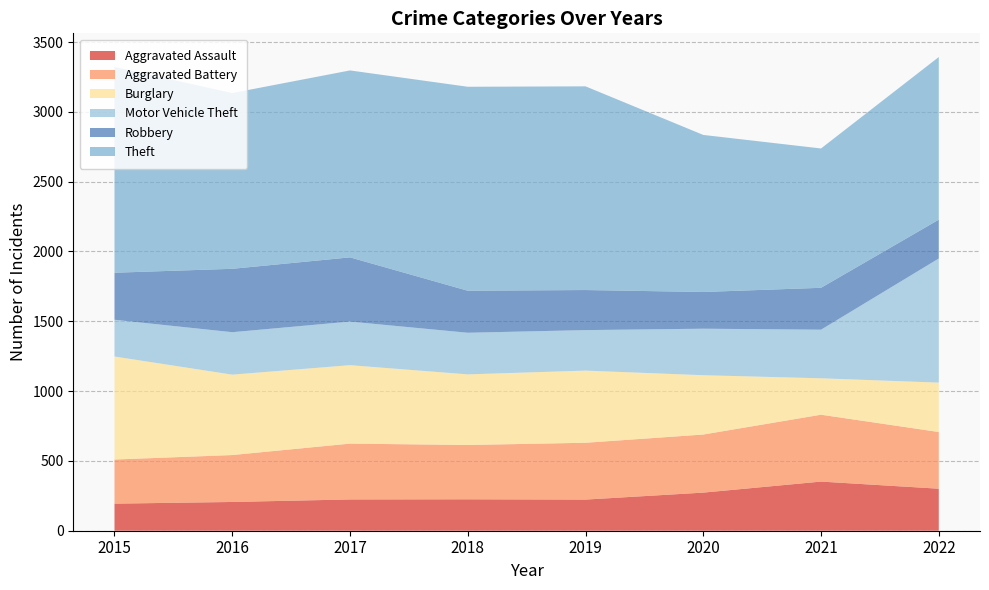

Reading left to right, what are all the values shown in this chart?

Aggravated Assault: 2015=194	2016=206	2017=224	2018=225	2019=223	2020=273	2021=352	2022=301
Aggravated Battery: 2015=316	2016=336	2017=400	2018=389	2019=407	2020=416	2021=479	2022=406
Burglary: 2015=738	2016=576	2017=562	2018=506	2019=517	2020=425	2021=261	2022=354
Motor Vehicle Theft: 2015=263	2016=304	2017=312	2018=298	2019=290	2020=333	2021=348	2022=889
Robbery: 2015=337	2016=454	2017=460	2018=301	2019=287	2020=263	2021=300	2022=278
Theft: 2015=1474	2016=1259	2017=1339	2018=1461	2019=1459	2020=1125	2021=998	2022=1165